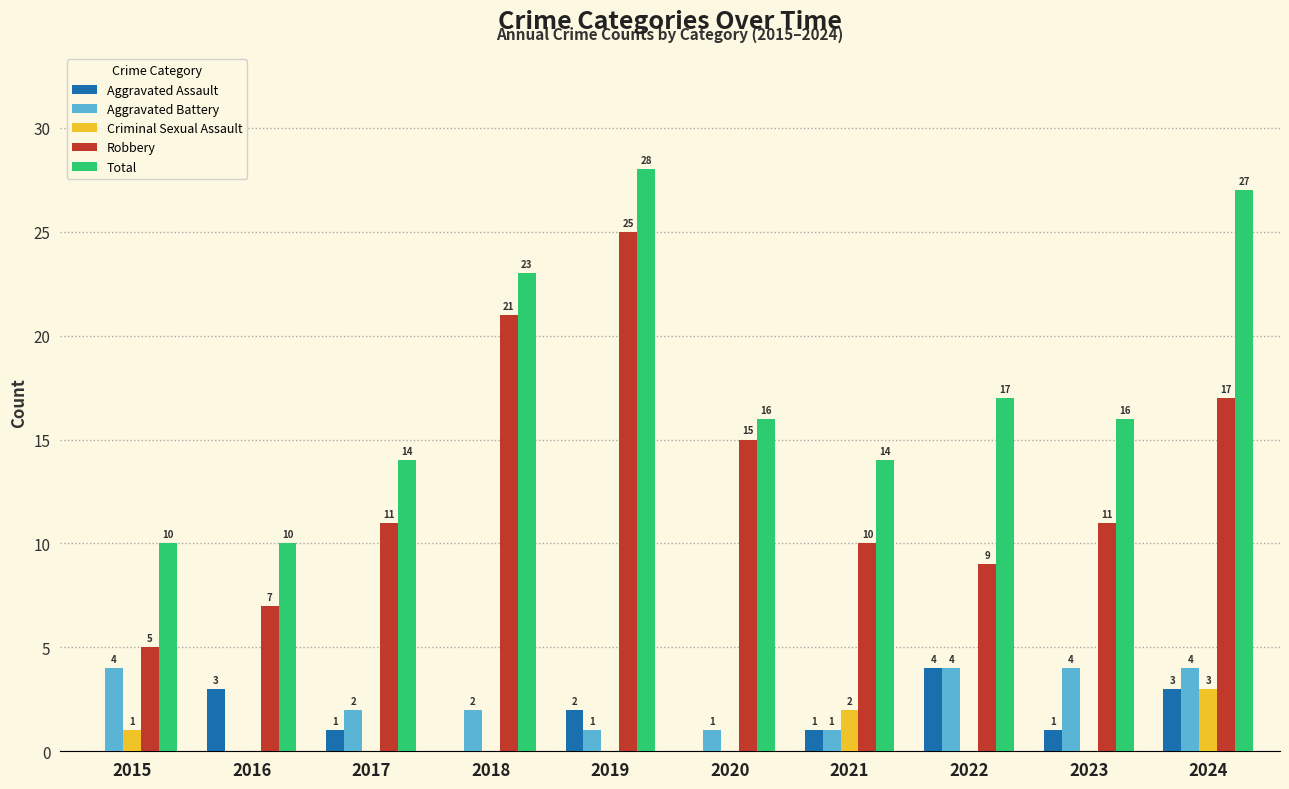

Which series has the largest total across all categories?

Total